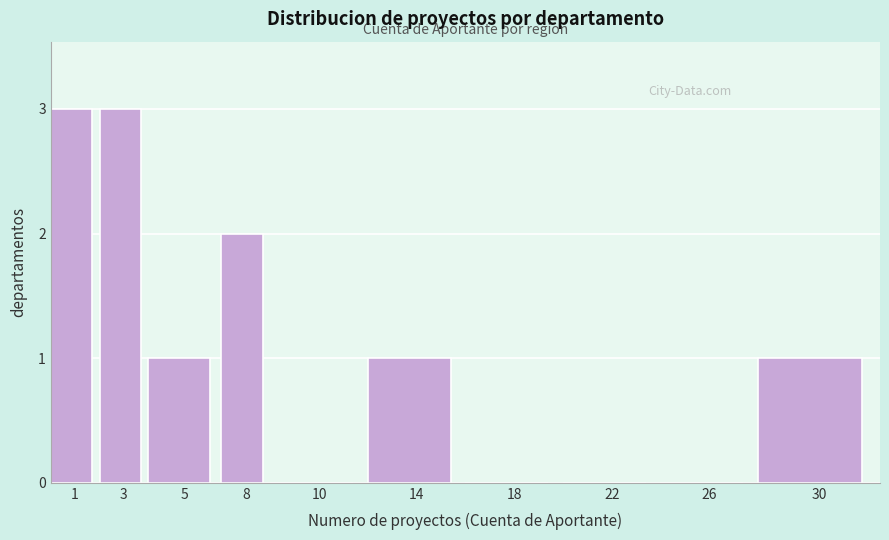

Reading left to right, transcribe all the data shown in this chart.

1=3	3=3	5=1	8=2	10=0	14=1	18=0	22=0	26=0	30=1